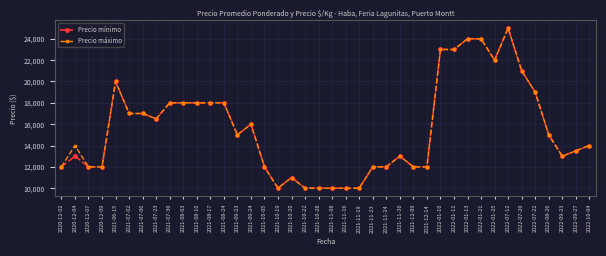

What is the smallest value displayed?

10000